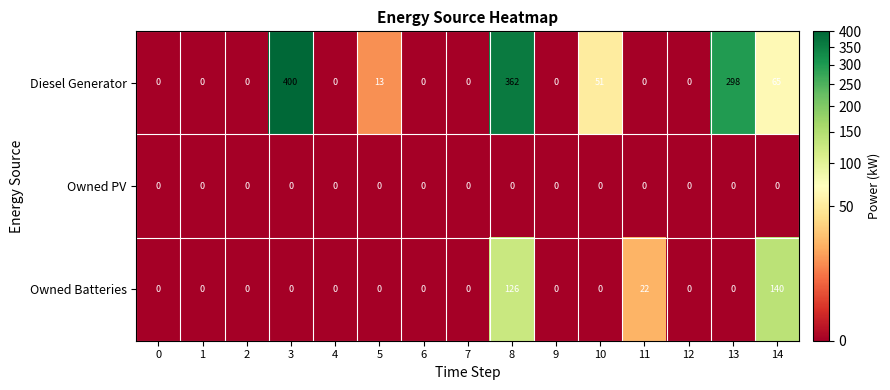

Count the number of categories in the chart.

15